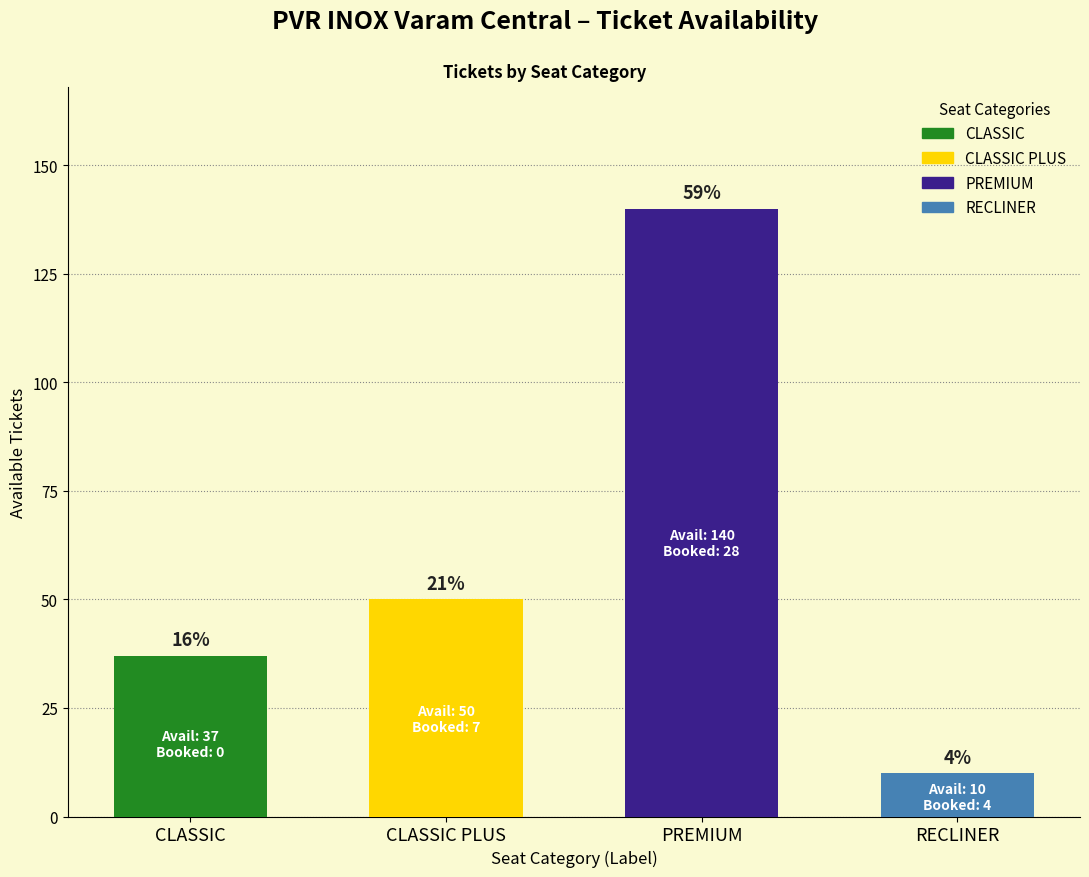

Between CLASSIC and RECLINER, which series saw the biggest shift?

sAvailTickets